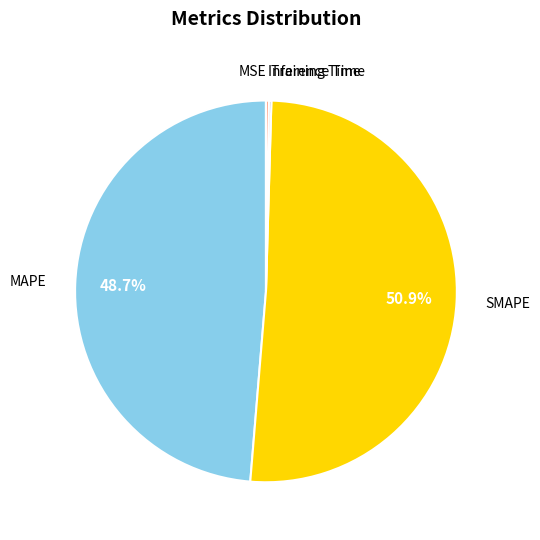

Does any single category account for the majority?

Yes